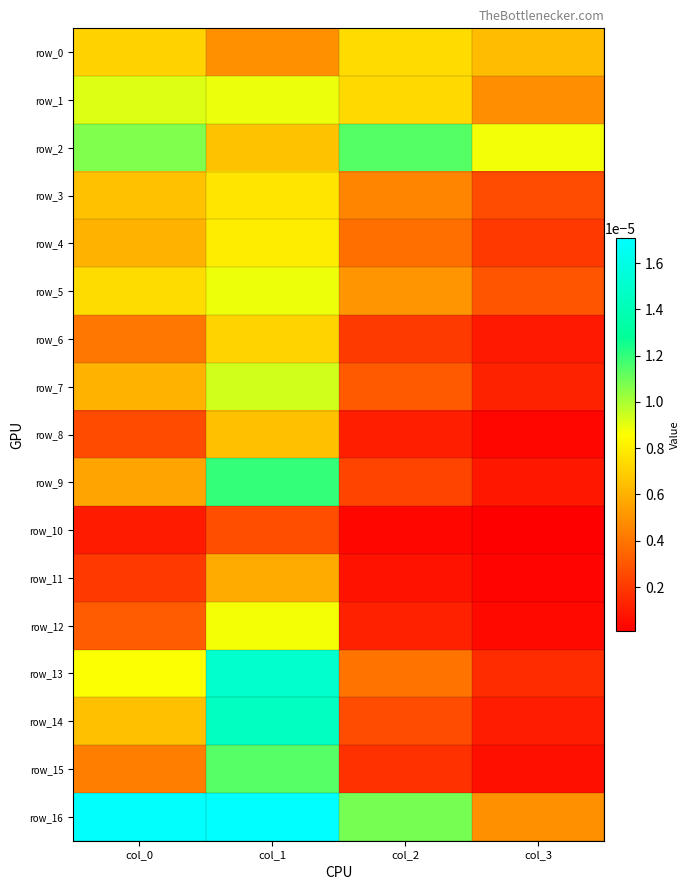

Which series has the widest spread of values?

row_14